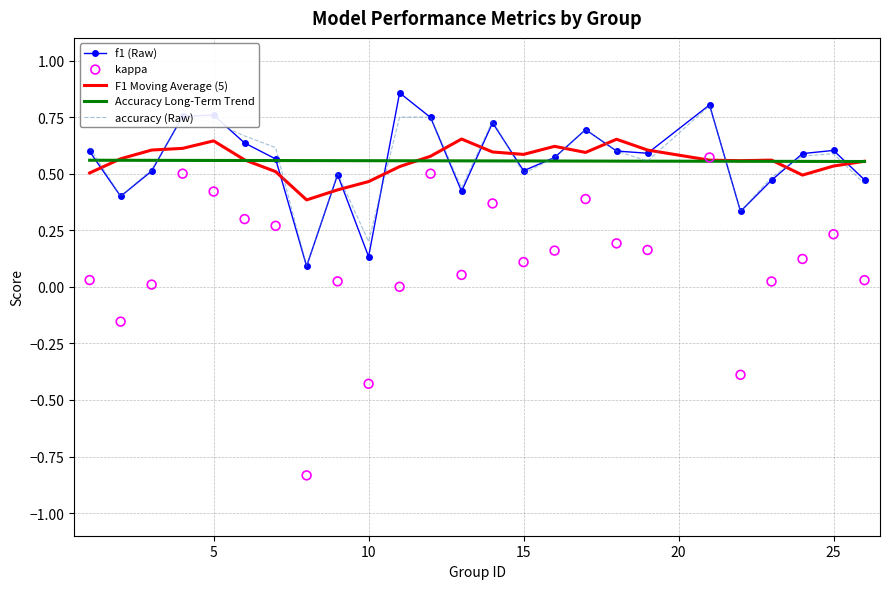

Which series has the widest spread of Y values?

kappa